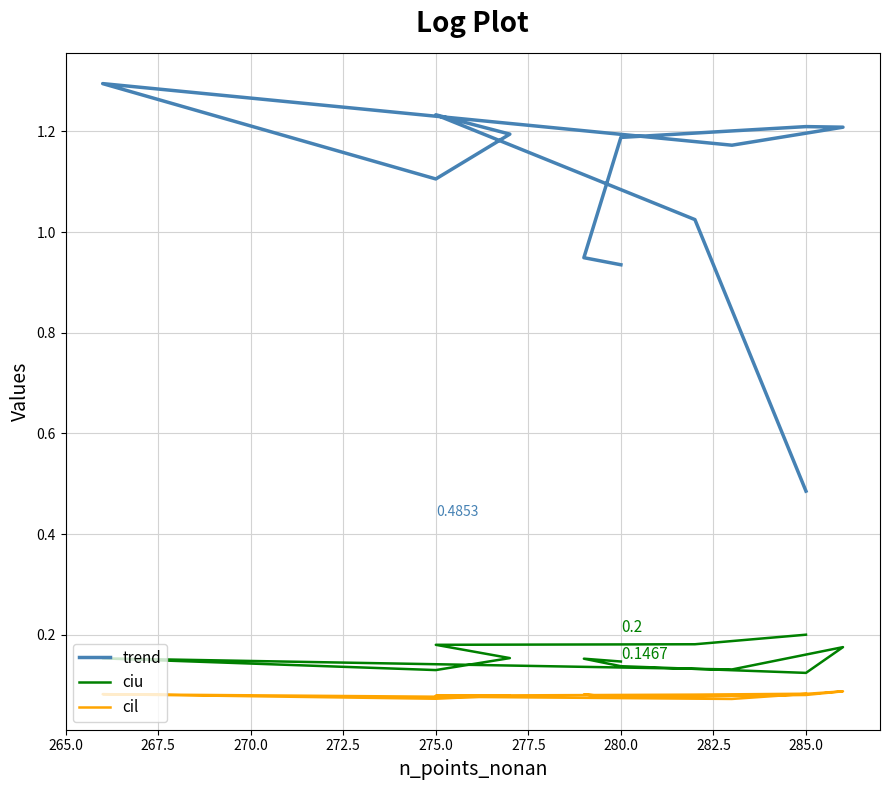

What is the difference between the maximum and minimum values in the trend series?

0.8